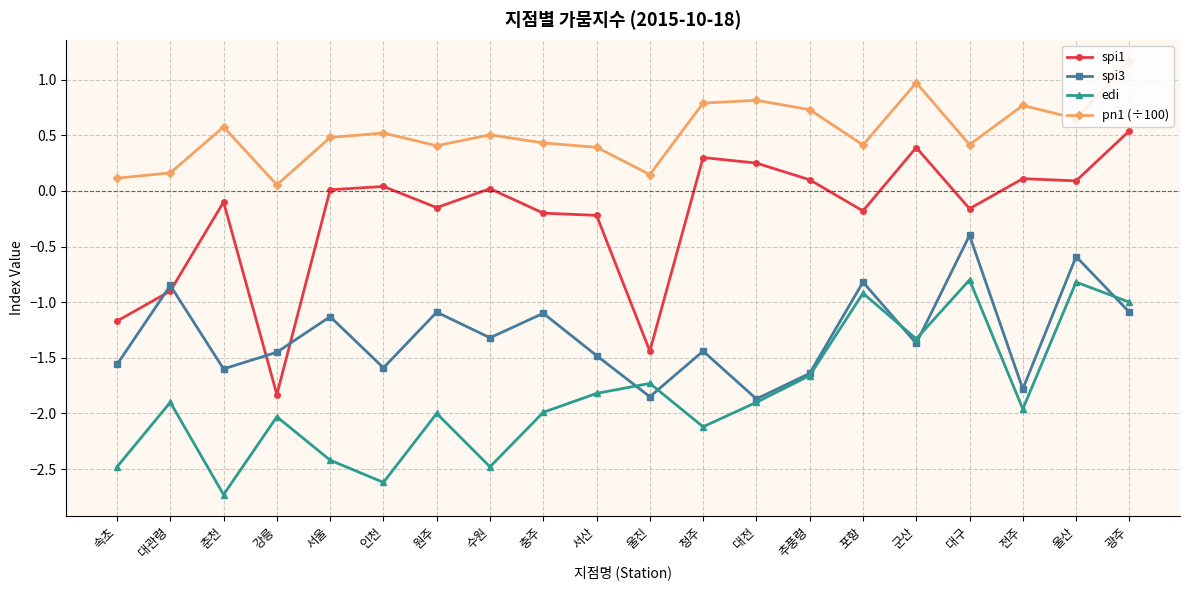

What position from the left is 속초?

1